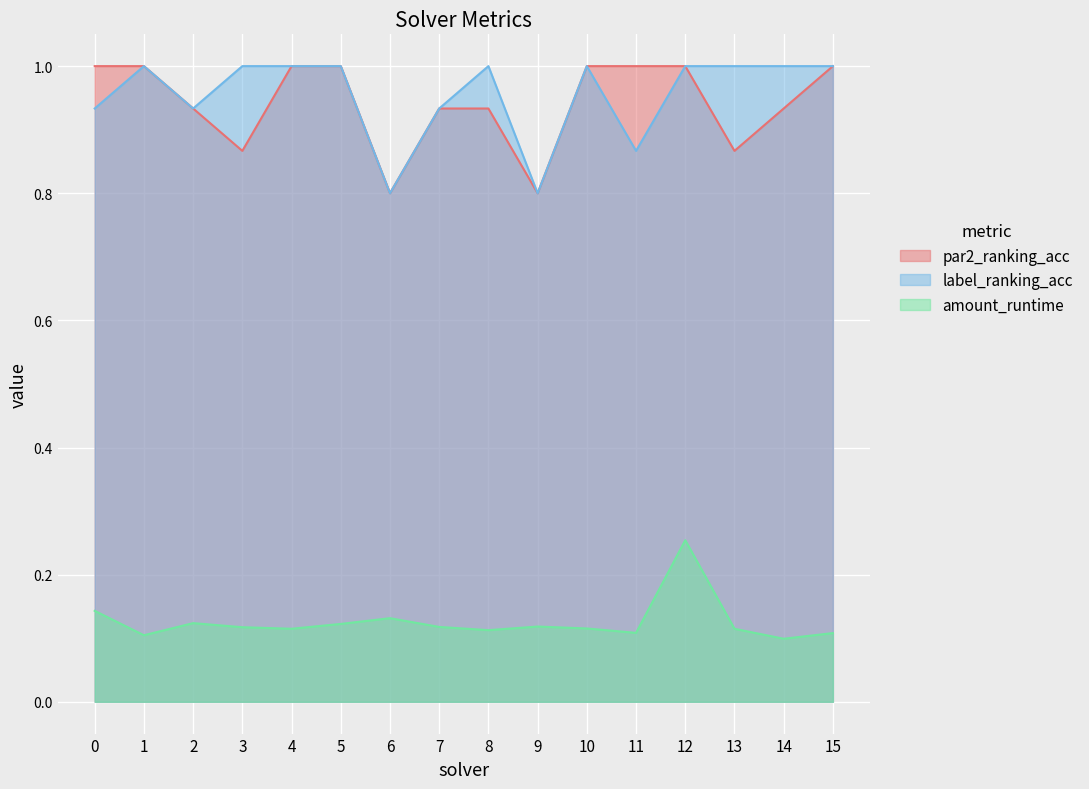

How many distinct data groups are displayed?

3